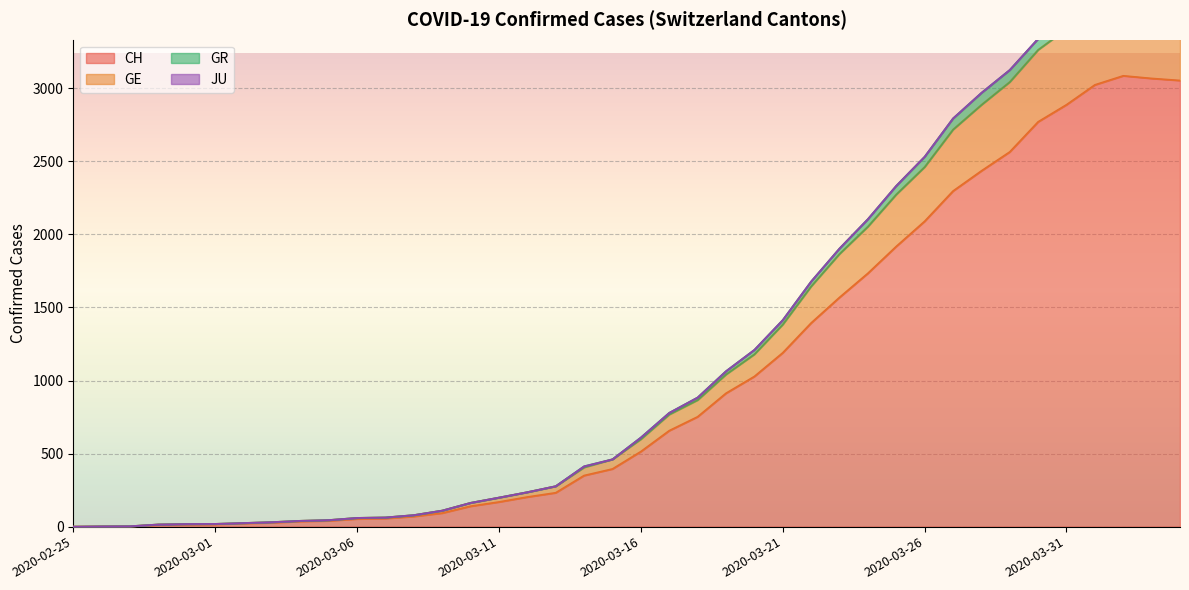

The value of GE at 2020-02-28 is 7. True or false?

False